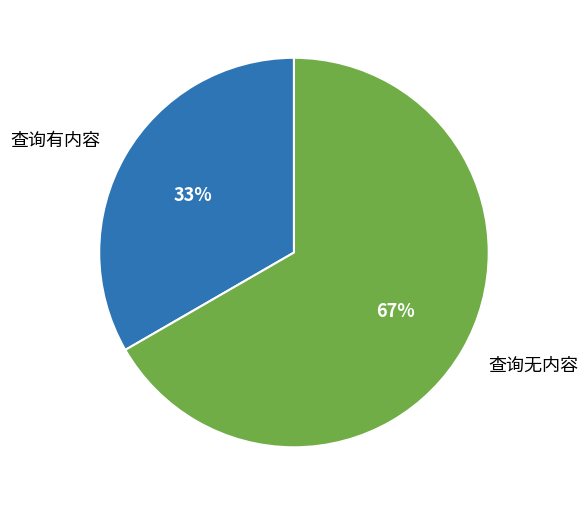

What is the largest slice in the pie chart?

查询无内容